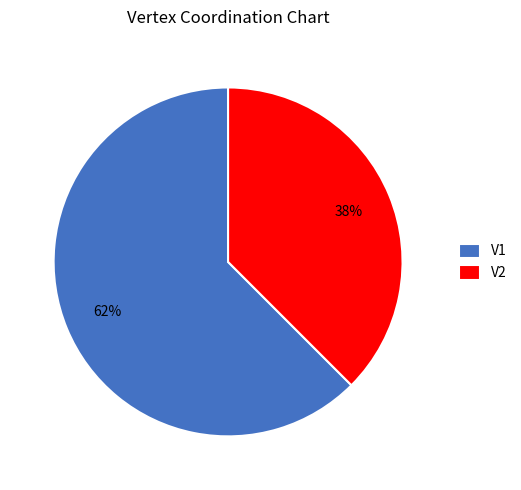

To the nearest percent, what percentage of the pie is V1?

62%